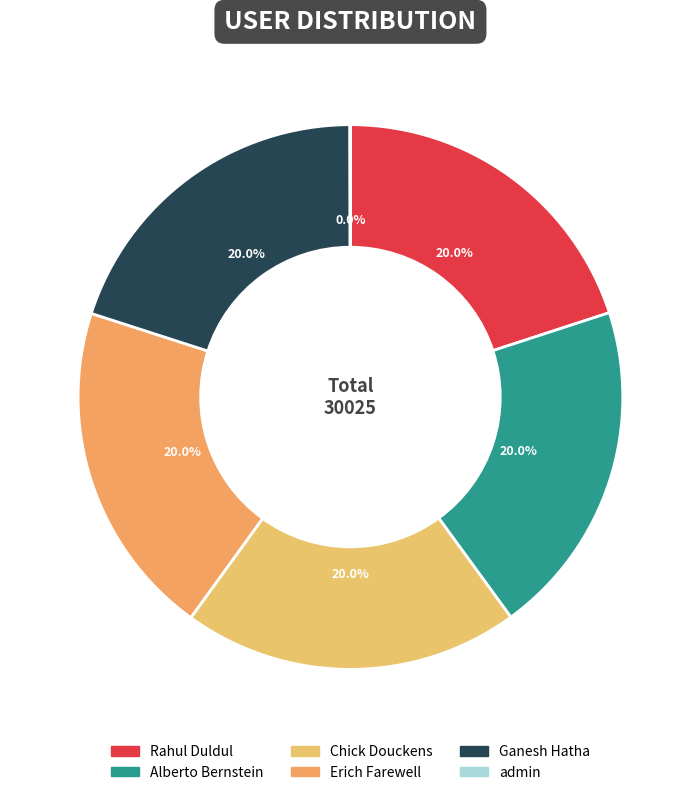

How many slices are in this pie chart?

6